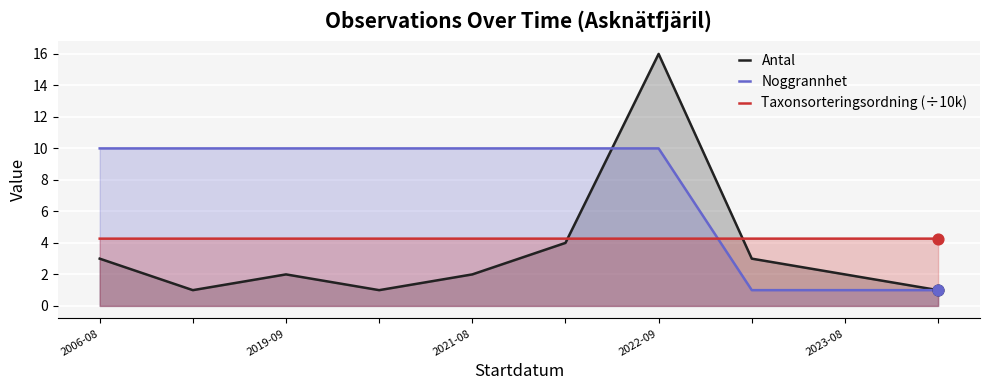

Which series has the largest total across all categories?

Noggrannhet